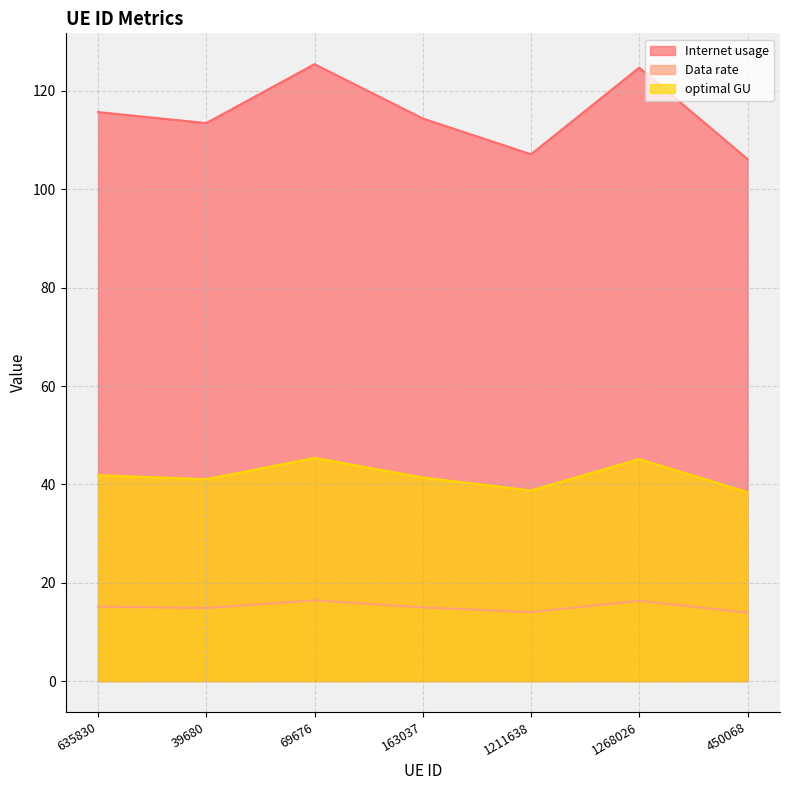

True or false: Internet usage and Data rate cross at least once.

False